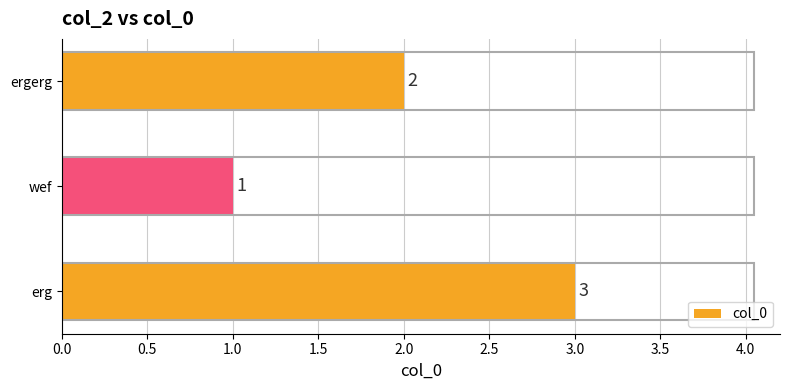

At which category does the chart reach its minimum across all series?

wef